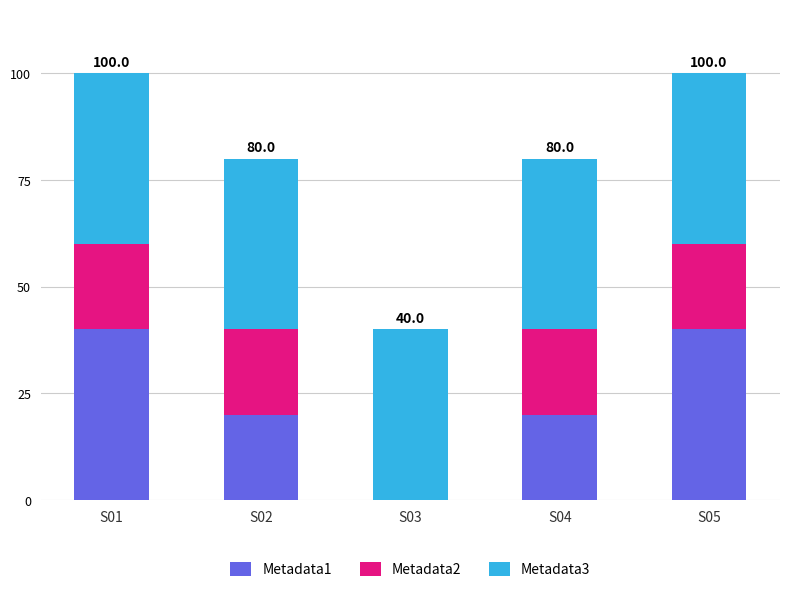

The value of Metadata1 at S01 is 40. True or false?

True